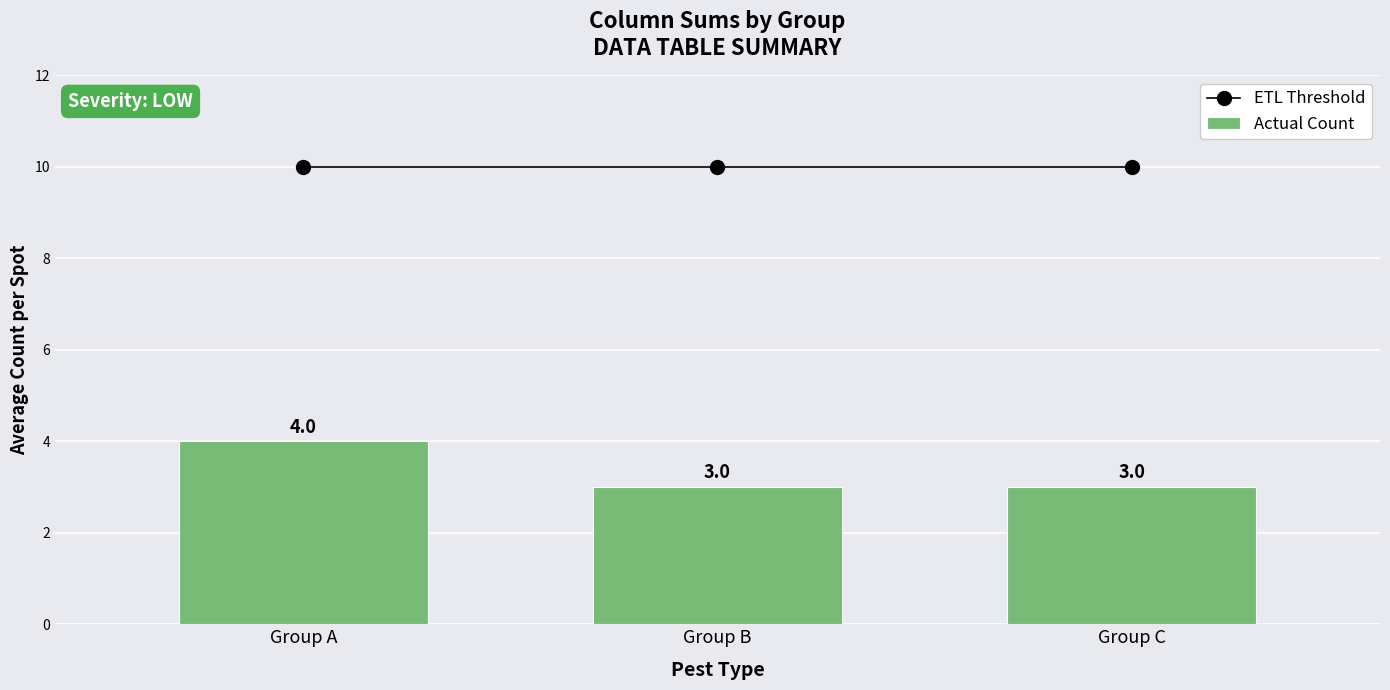

Which series has the largest total across all categories?

ETL Threshold